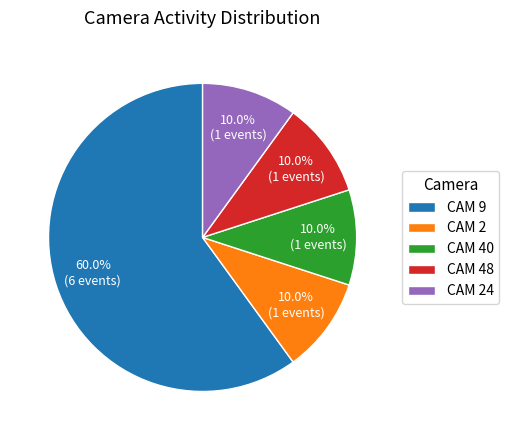

Which category has the biggest portion of the pie?

CAM 9